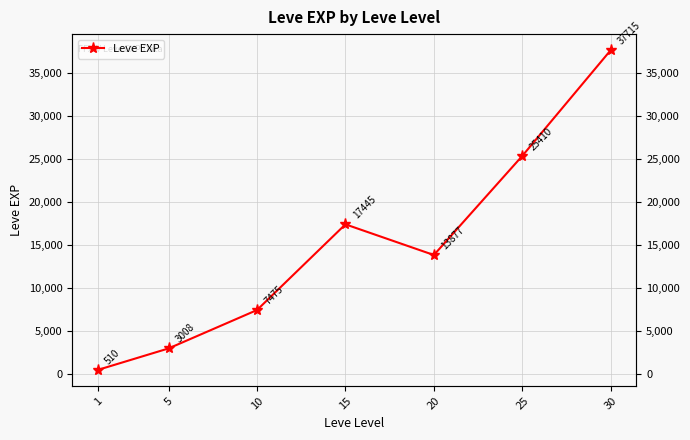

How many lines are shown in the chart?

1